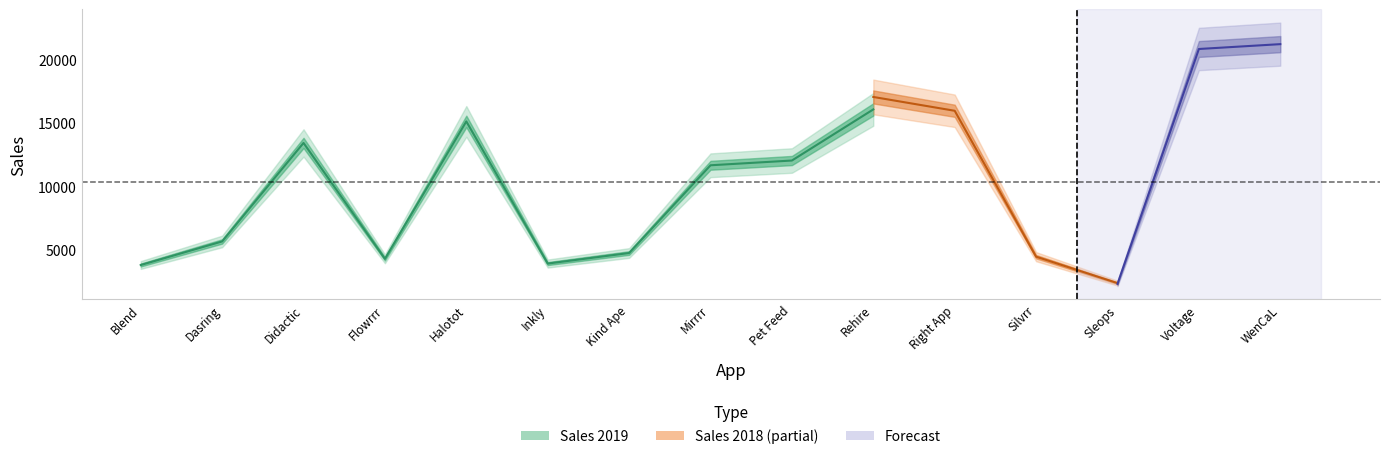

What is the value of the Sales 2018 point at the 11th from the left?

15962